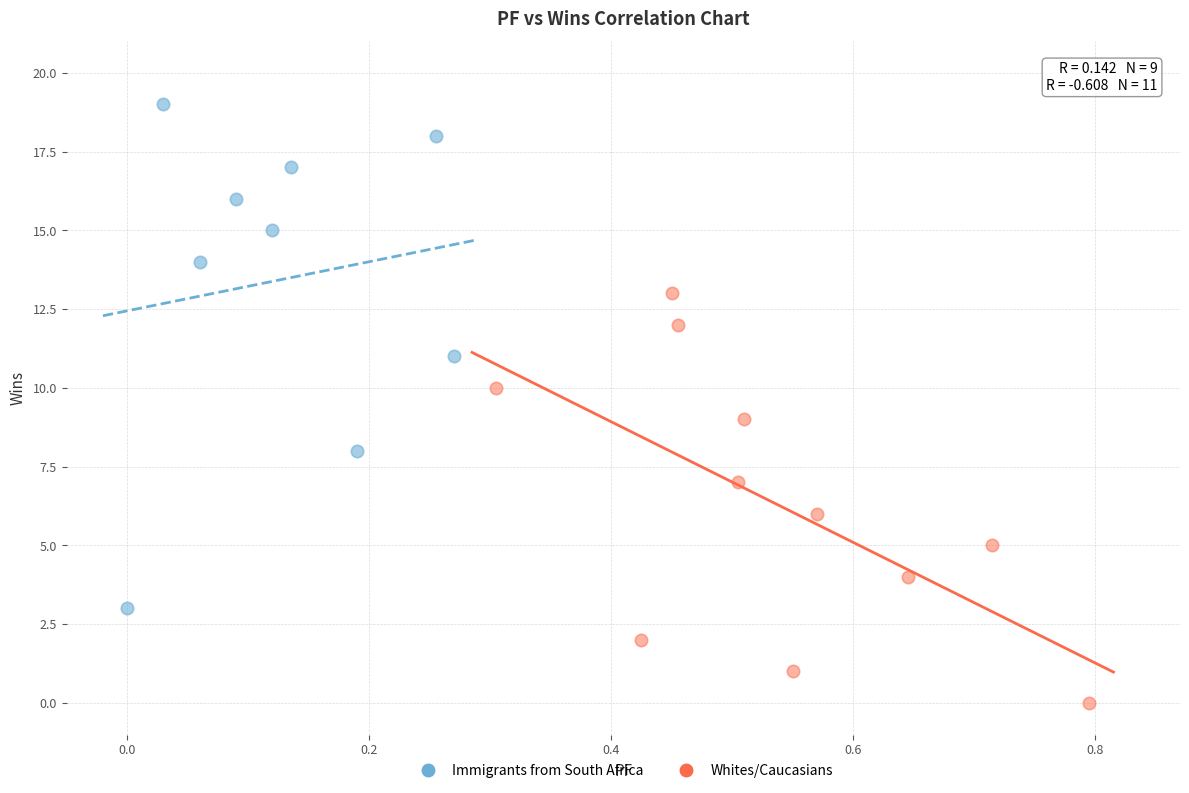

Which series reaches the minimum Y coordinate?

Whites/Caucasians